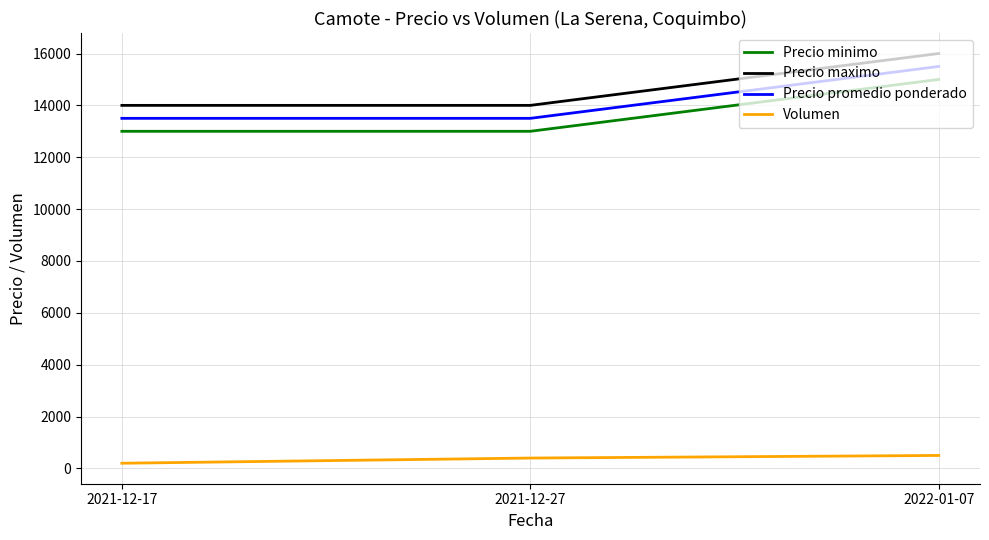

What is the difference between the maximum and minimum values in the Precio promedio ponderado series?

2000